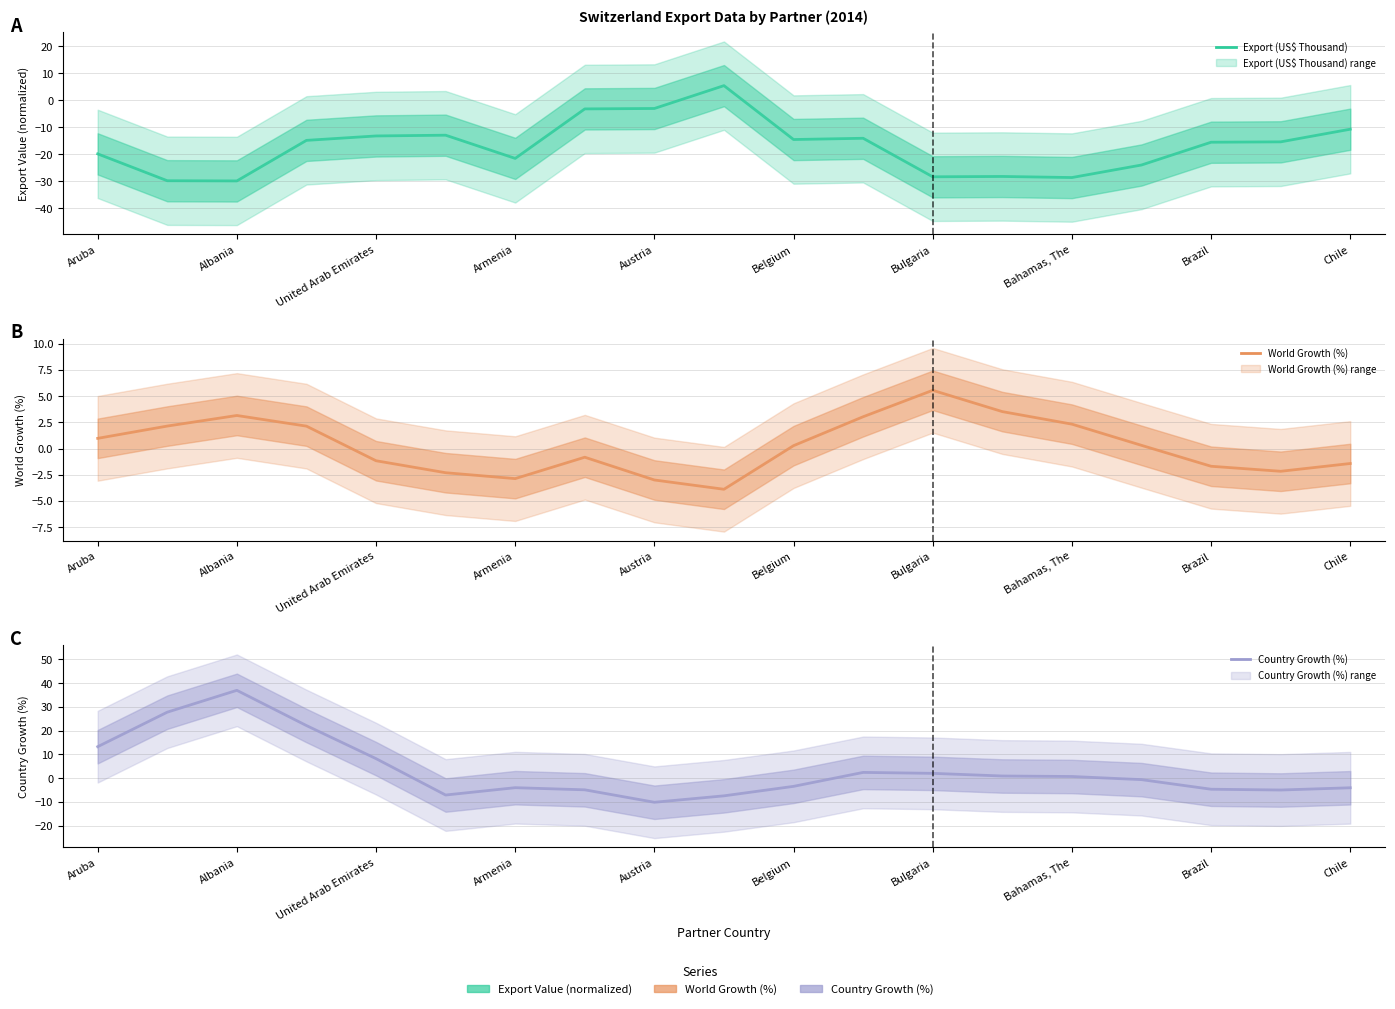

The value of Export (US$ Thousand) at Belgium is -20.0. True or false?

False